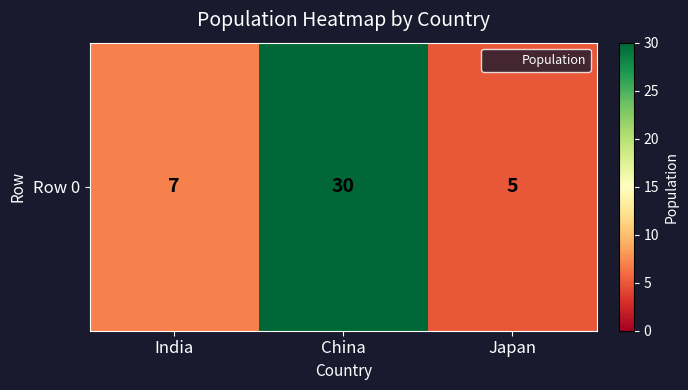

List the labels in order of value, largest first.

China, India, Japan